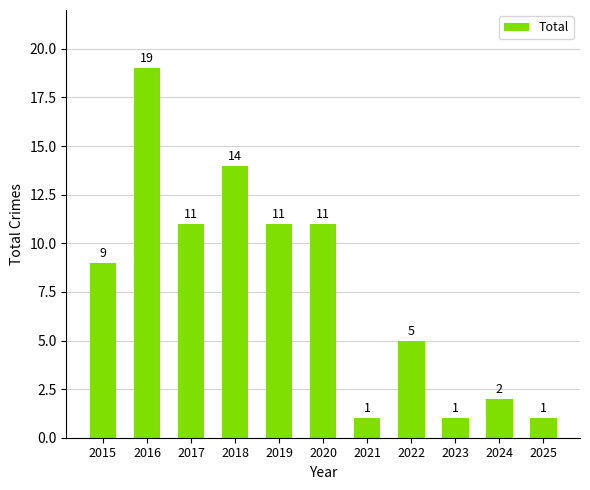

Reading right to left, list all the values displayed in this chart.

2025=1	2024=2	2023=1	2022=5	2021=1	2020=11	2019=11	2018=14	2017=11	2016=19	2015=9